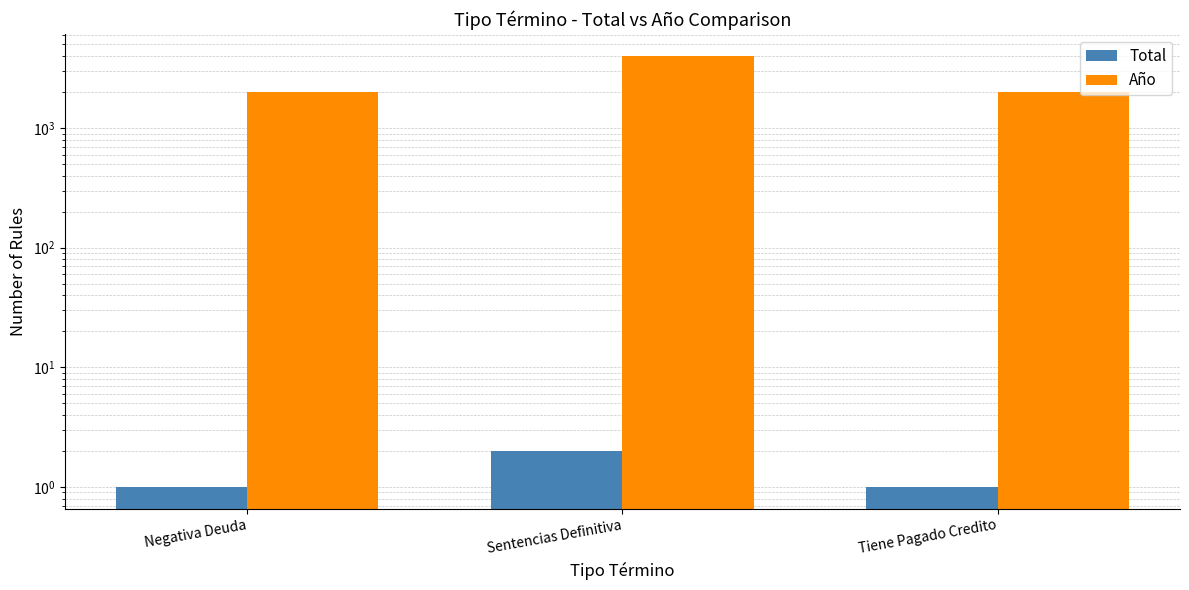

List the series in order of their overall mean, highest first.

Año, Total